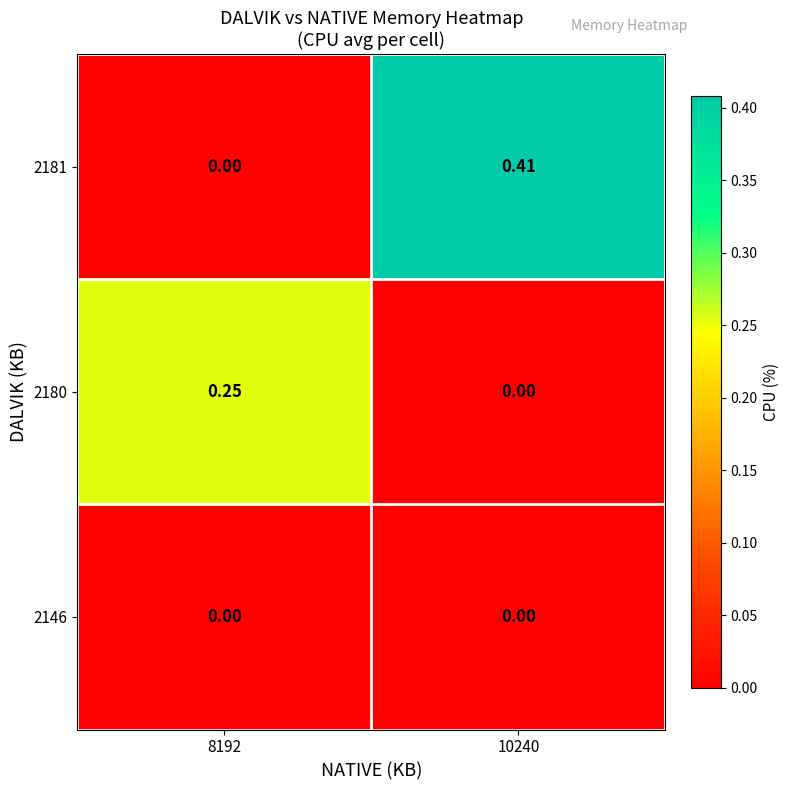

How many data points does each series have?

2